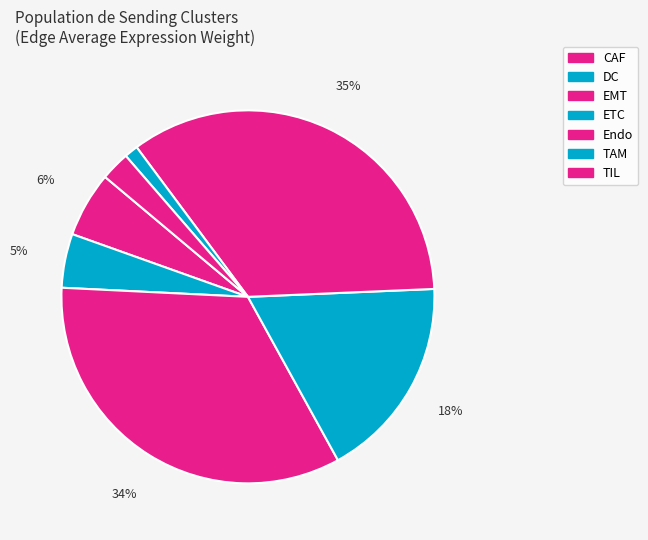

To the nearest percent, what is the average slice percentage?

14%